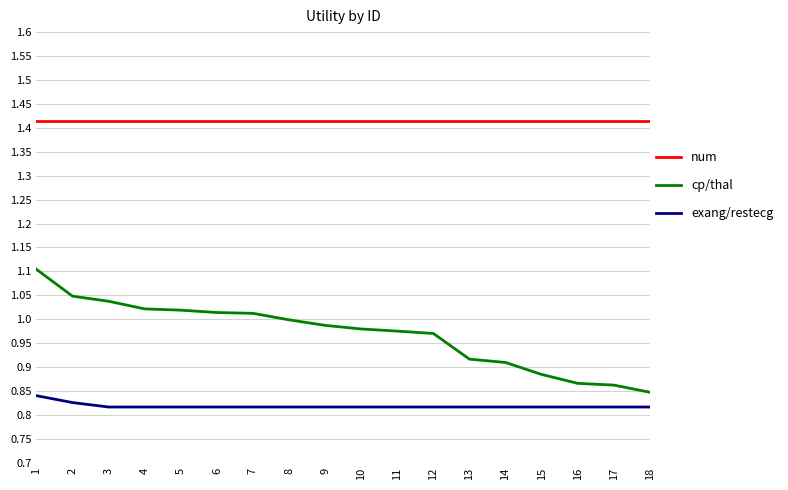

Which series has the largest total across all categories?

num